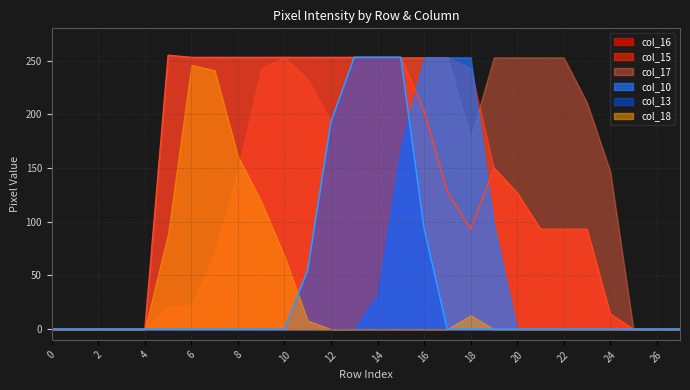

The col_17 series shows 79 at 20. True or false?

False